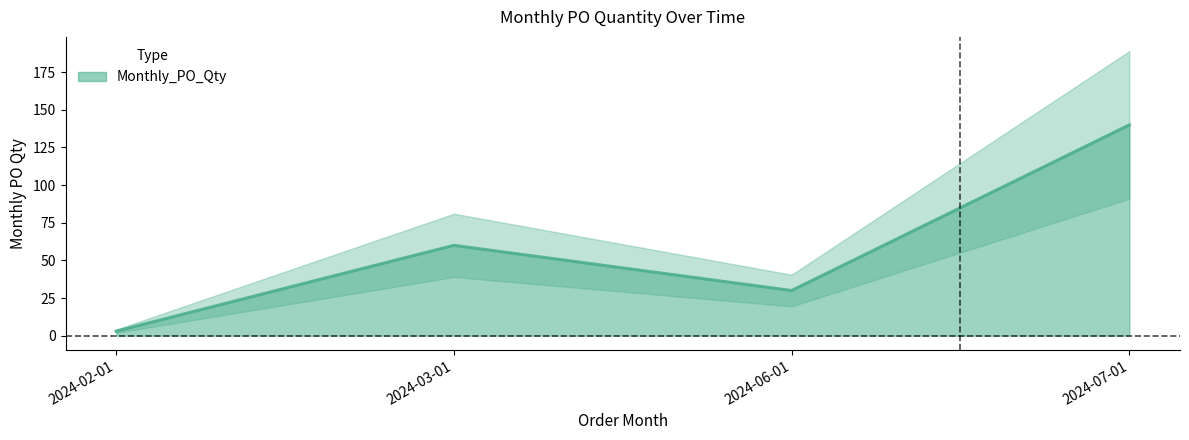

Reading left to right, extract all data points from this chart.

2024-02-01=3	2024-03-01=60	2024-06-01=30	2024-07-01=140